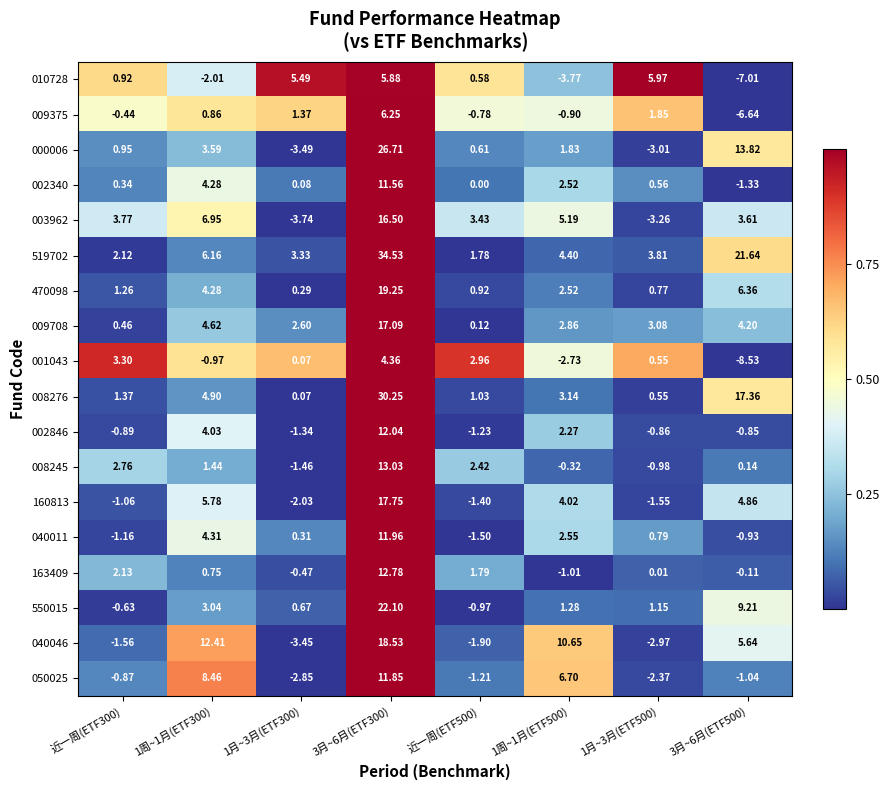

Is the value of 002846 at 1月~3月(ETF500) greater than the value of 160813 at 3月~6月(ETF300)?

No